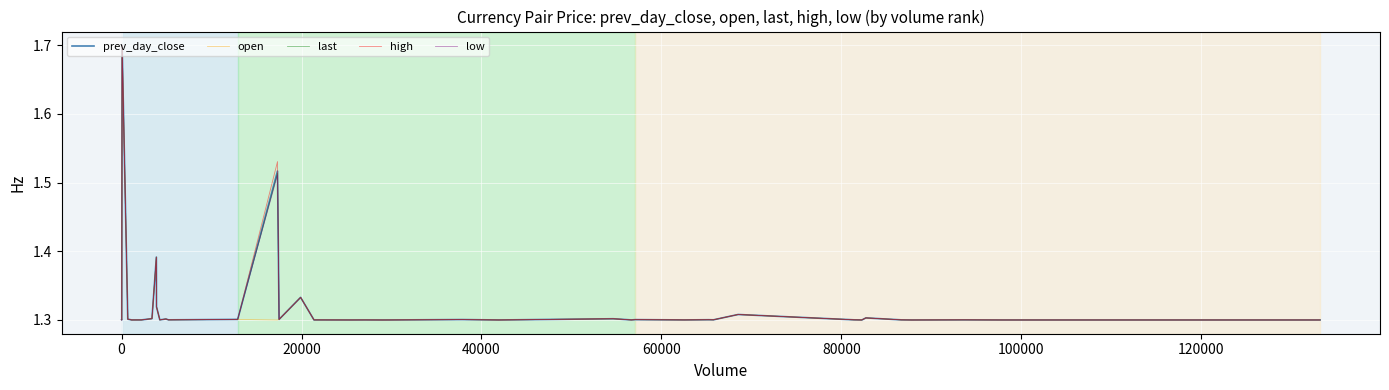

What is the maximum value for prev_day_close?

1.7